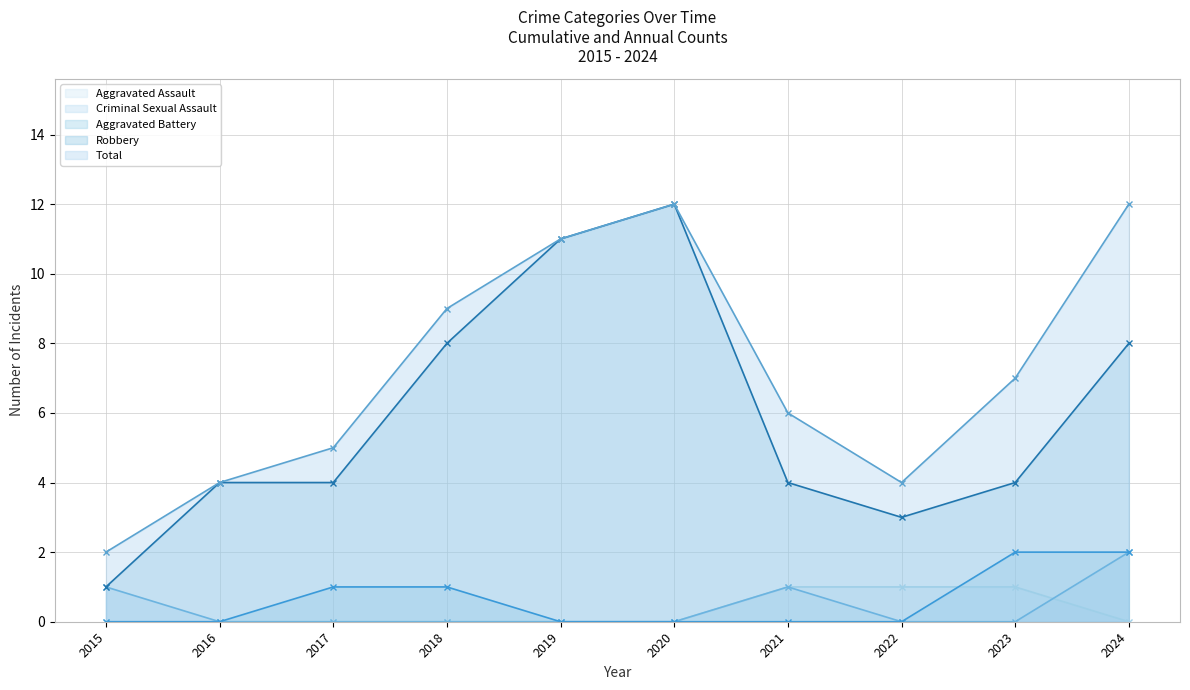

True or false: Criminal Sexual Assault has a value of 1 at 2021.

True